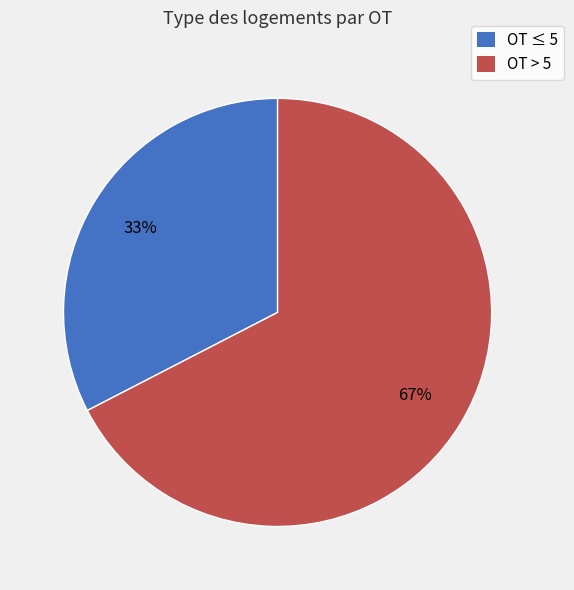

To the nearest percent, what is the average slice percentage?

50%